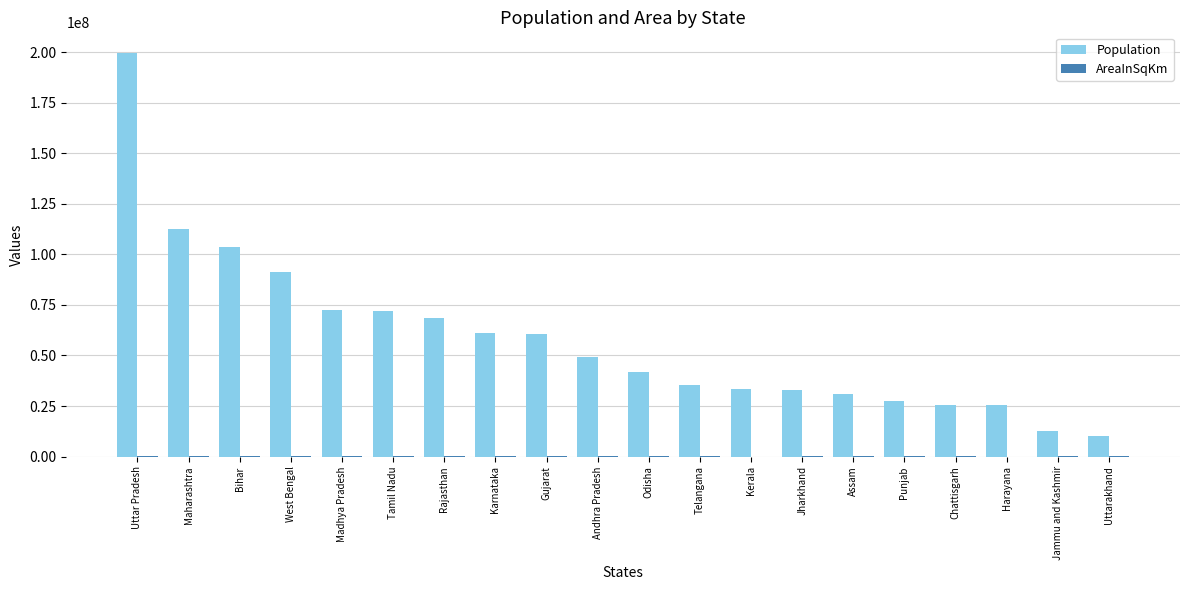

Is it true that Population equals 32966238 at Jharkhand?

True